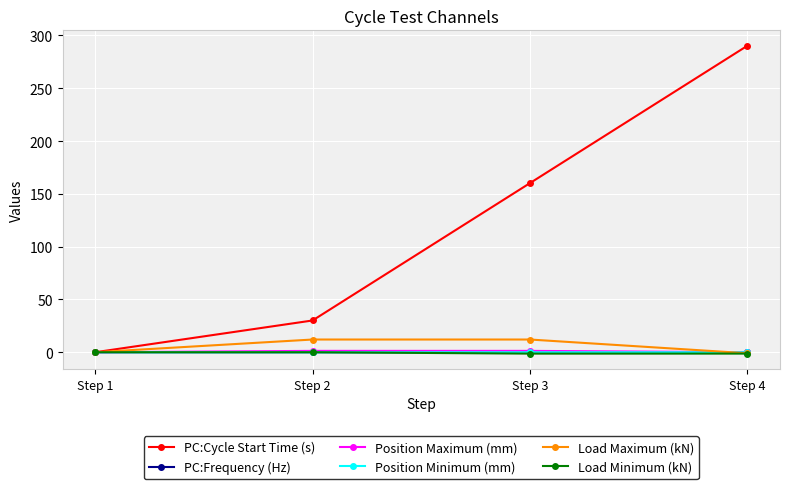

What are all the series names shown in the legend?

PC:Cycle Start Time (s), PC:Frequency (Hz), Position Maximum (mm), Position Minimum (mm), Load Maximum (kN), Load Minimum (kN)